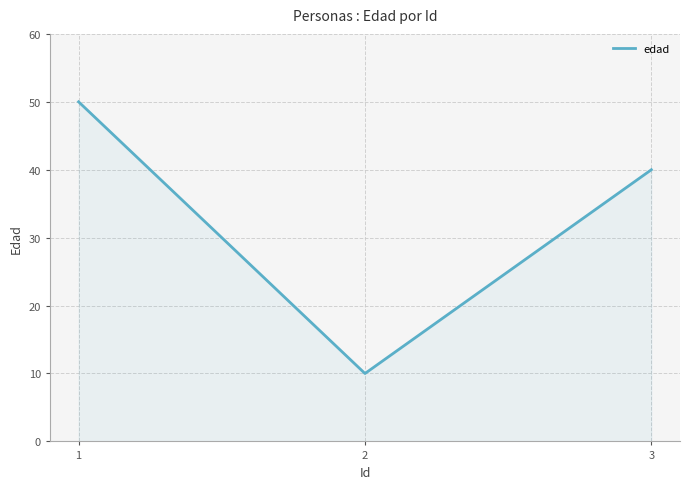

List the labels in order of value, largest first.

1, 3, 2